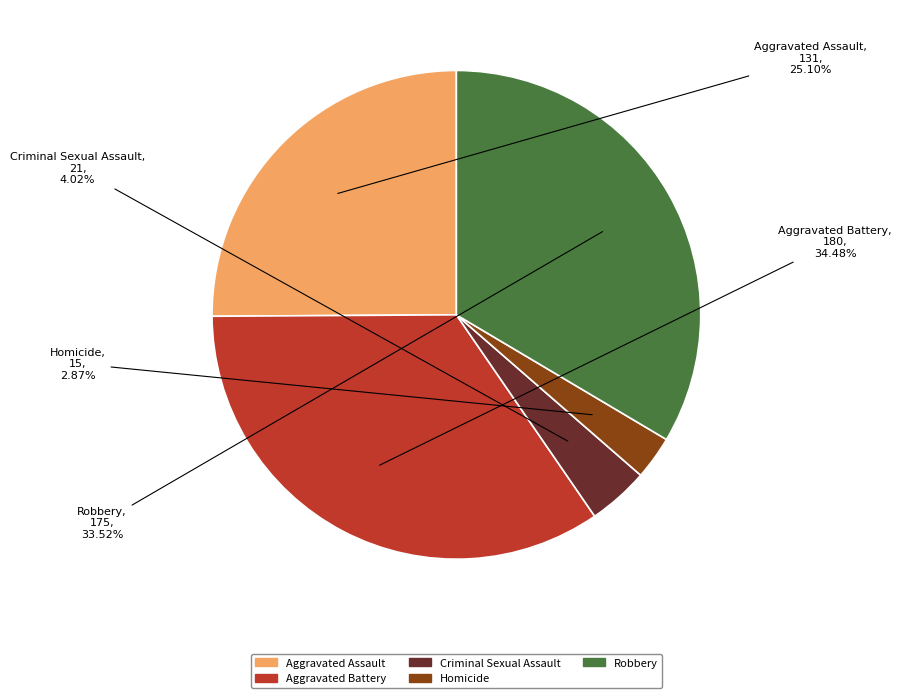

Rank the categories by value from lowest to highest.

Homicide, Criminal Sexual Assault, Aggravated Assault, Robbery, Aggravated Battery